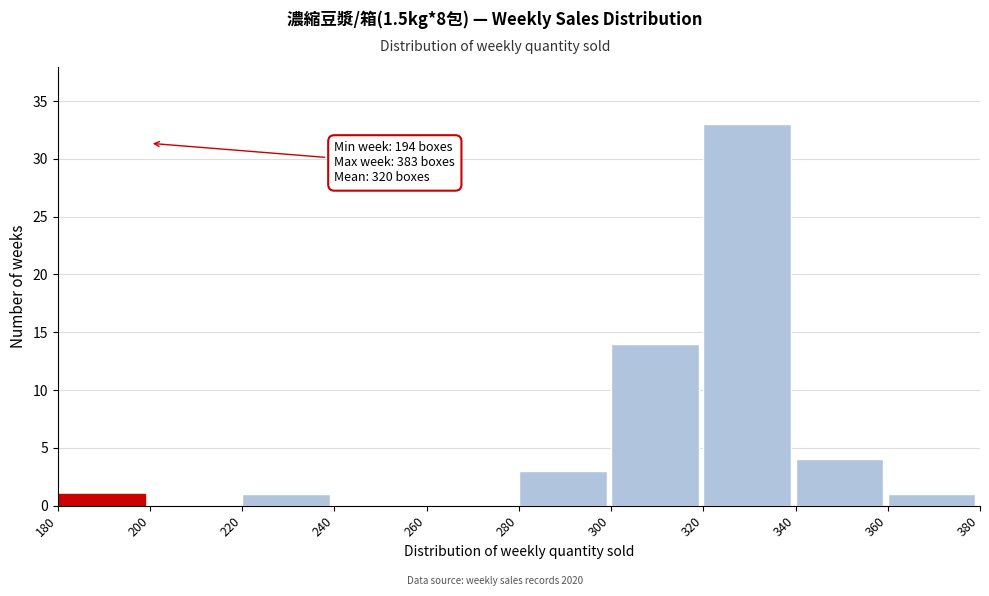

Over which range of the x-axis is the bar tallest?

320 to 340